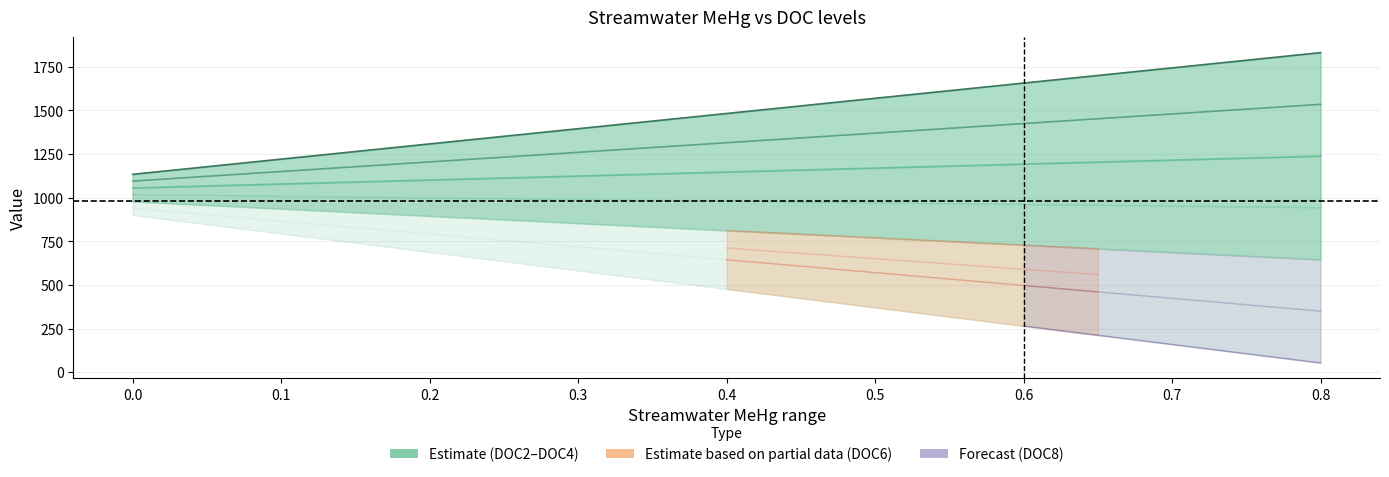

Reading left to right, list all the values displayed in this chart.

DOC2: 939.3	902.5	865.6	828.8	791.9	755.1	718.3	681.4	644.6	607.7	570.9	534.0	497.2	460.4	423.5	386.7	349.8
DOC4: 1134.0	1177.6	1221.1	1264.7	1308.3	1351.9	1395.4	1439.0	1482.6	1526.2	1569.8	1613.3	1656.9	1700.5	1744.1	1787.6	1831.2
DOC6: 1095.0	1122.5	1150.0	1177.5	1205.0	1232.5	1260.0	1287.5	1315.0	1342.5	1370.0	1397.5	1425.0	1452.5	1480.0	1507.5	1534.9
DOC8: 1056.1	1067.5	1078.9	1090.3	1101.8	1113.2	1124.6	1136.0	1147.4	1158.8	1170.2	1181.6	1193.0	1204.4	1215.8	1227.3	1238.7